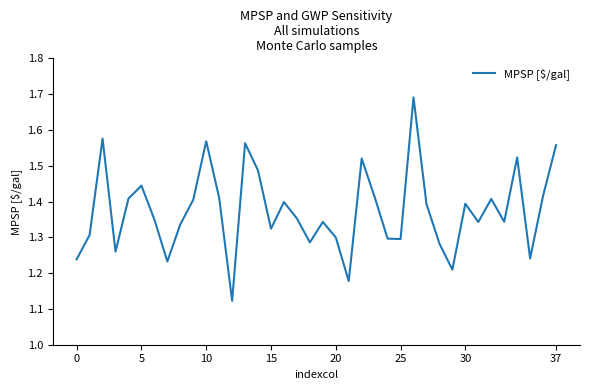

What is the difference between the maximum and minimum values?

0.6